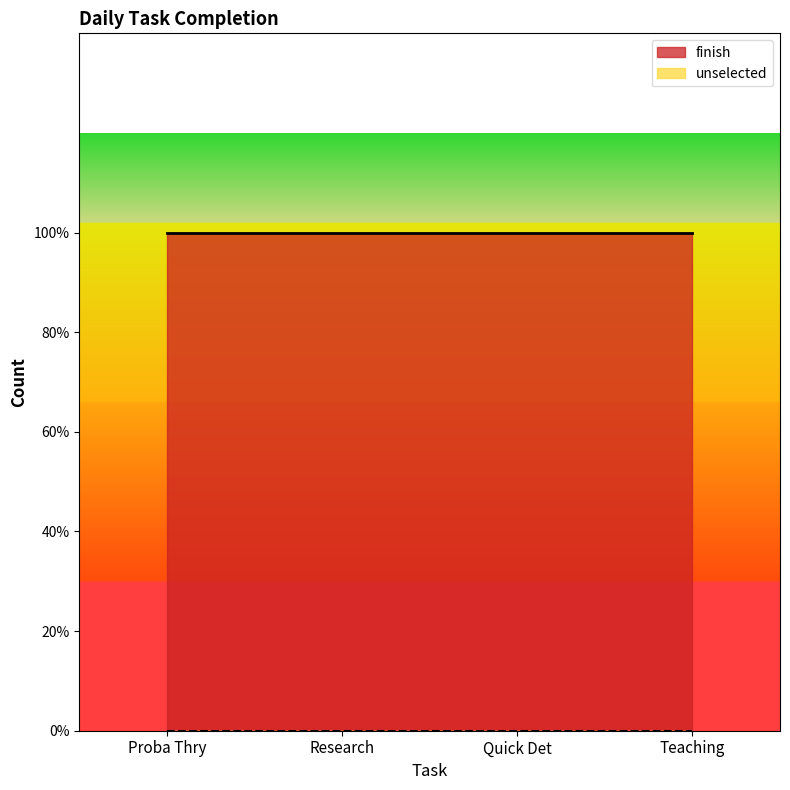

True or false: unselected and finish cross at least once.

False